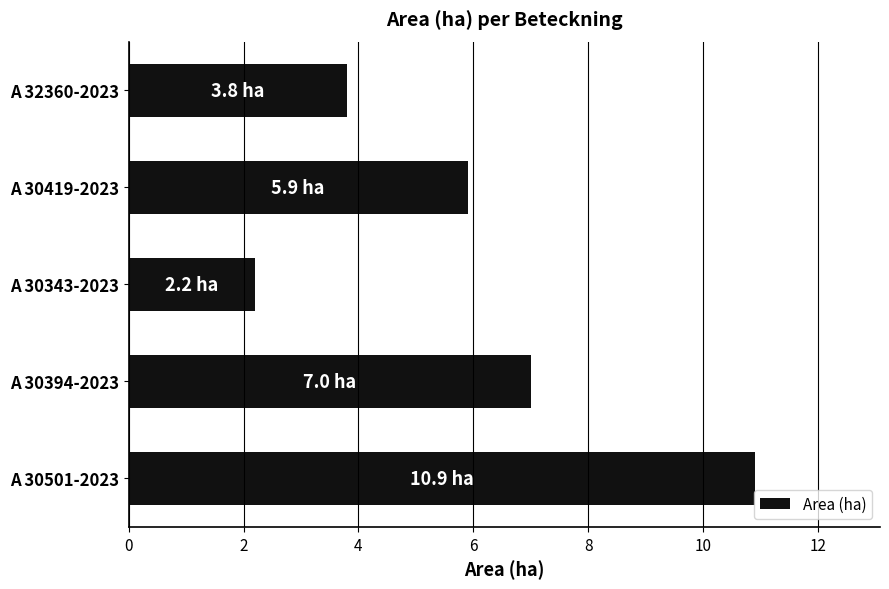

Reading top to bottom, extract all data points from this chart.

3.8	5.9	2.2	7.0	10.9